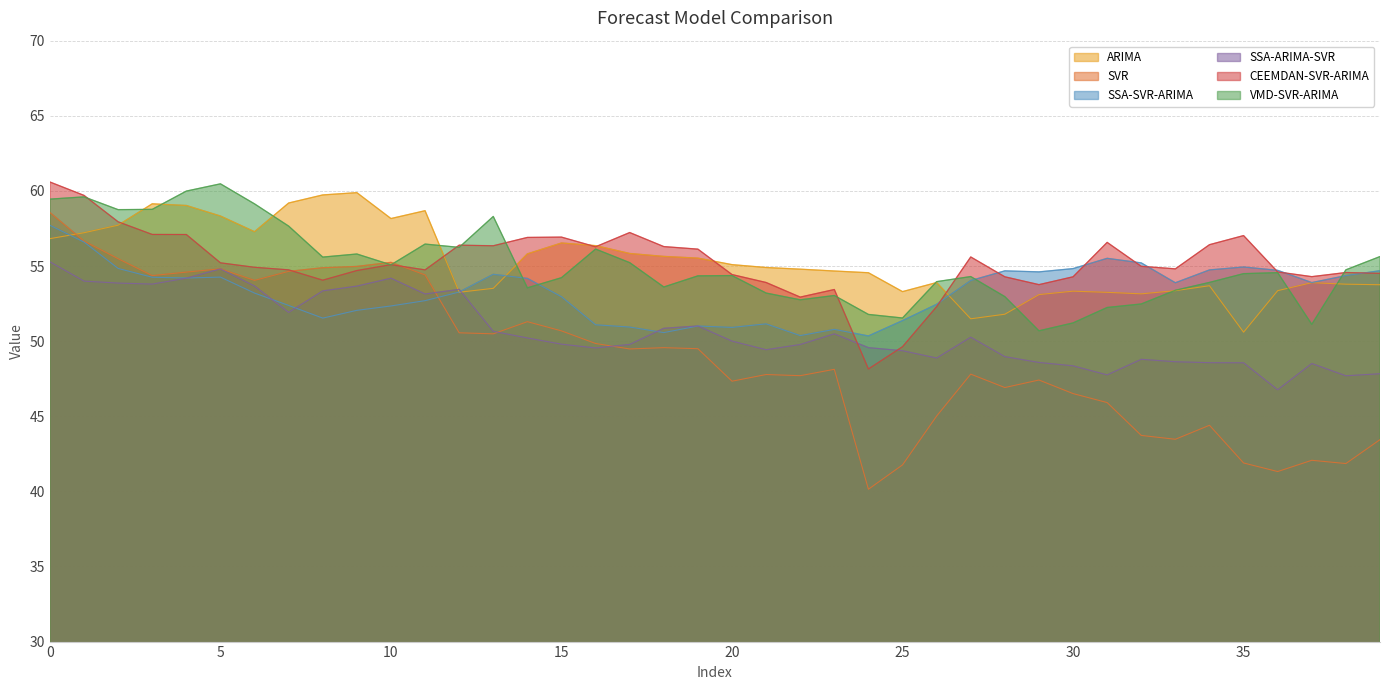

Rank the series by their maximum value, from highest to lowest.

CEEMDAN-SVR-ARIMA, VMD-SVR-ARIMA, ARIMA, SVR, SSA-SVR-ARIMA, SSA-ARIMA-SVR